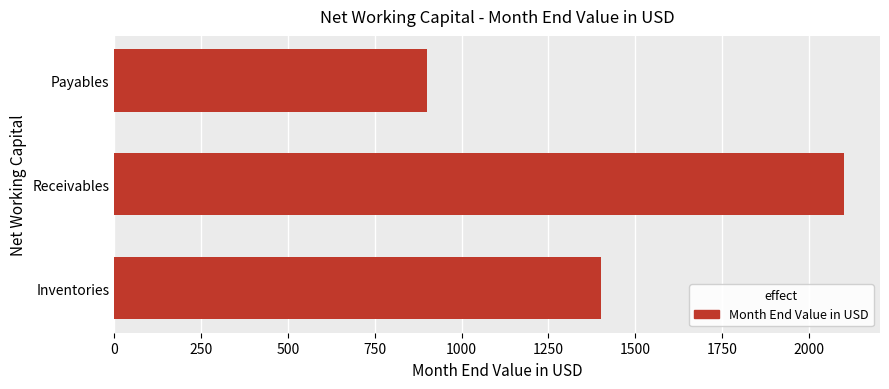

Does the chart contain any negative values?

No